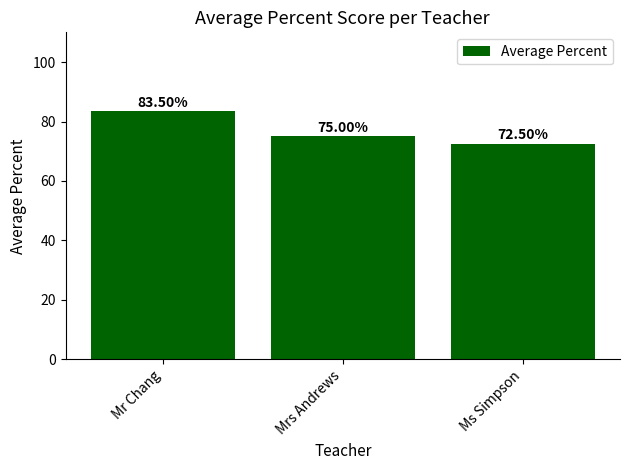

What is the label of the 3rd bar from the left?

Ms Simpson